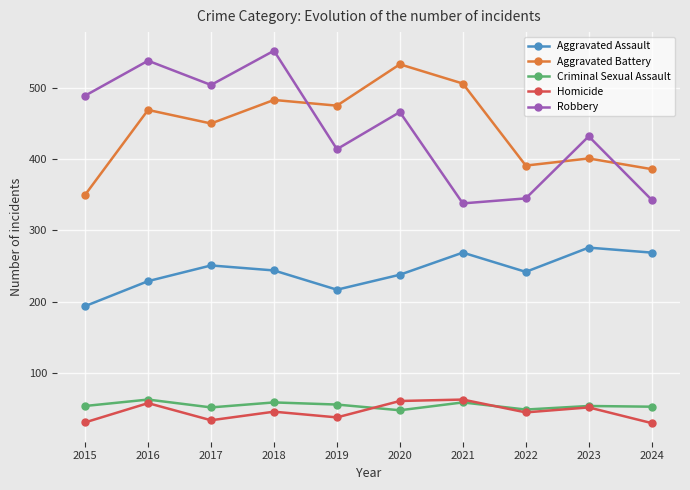

What is the sum of the Aggravated Assault values at 2018 and 2016?

473